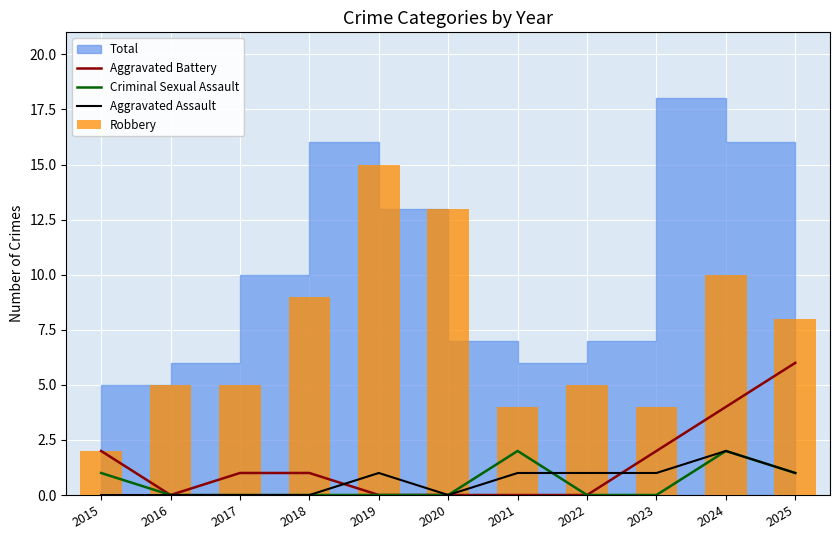

What is the value of the Aggravated Assault bar at the 5th from the left?

1